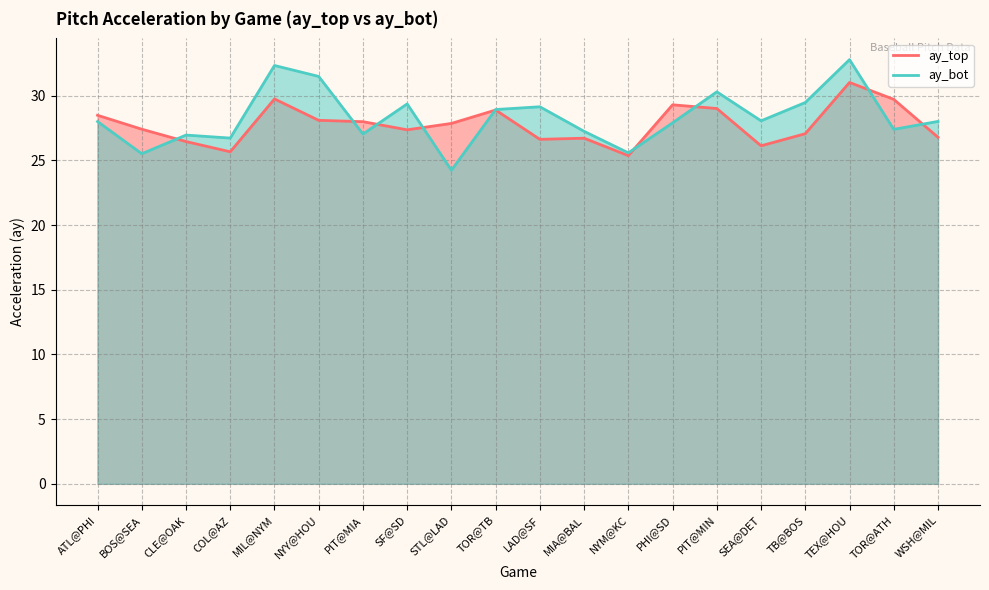

What is the label of the 5th point from the right?

SEA@DET